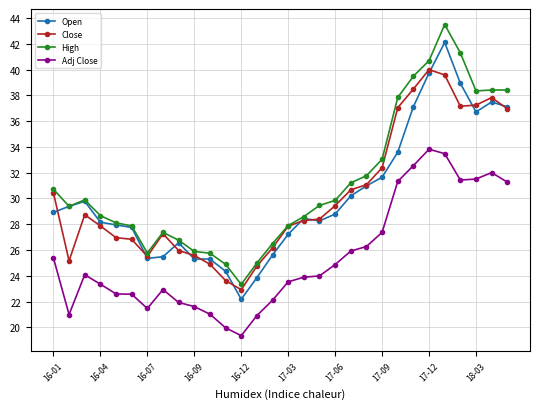

How many lines are shown in the chart?

4